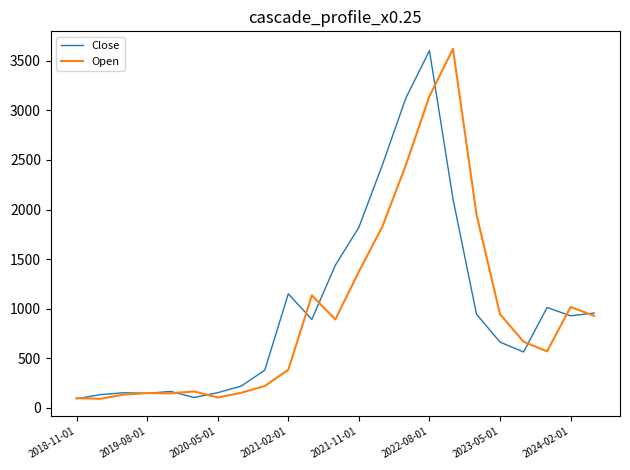

What is the lowest value of the Open series?

92.1